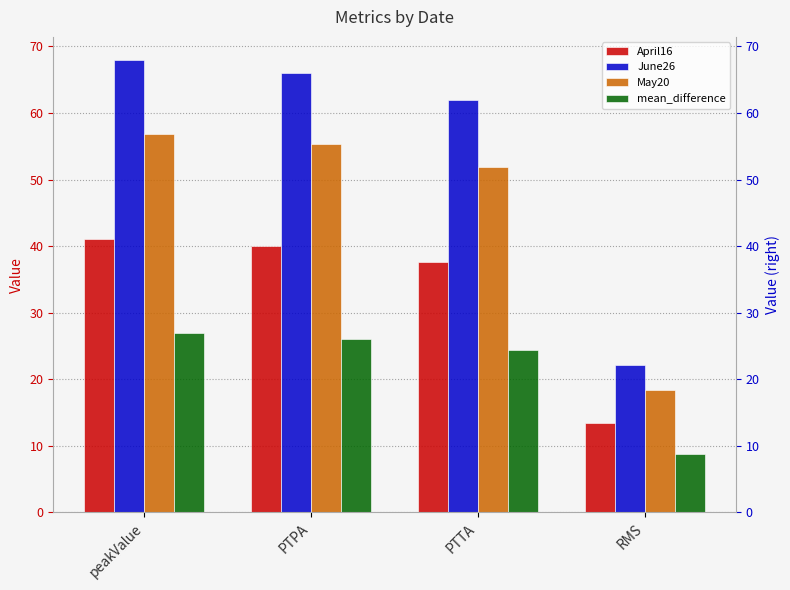

True or false: May20 has a value of 24.5 at peakValue.

False